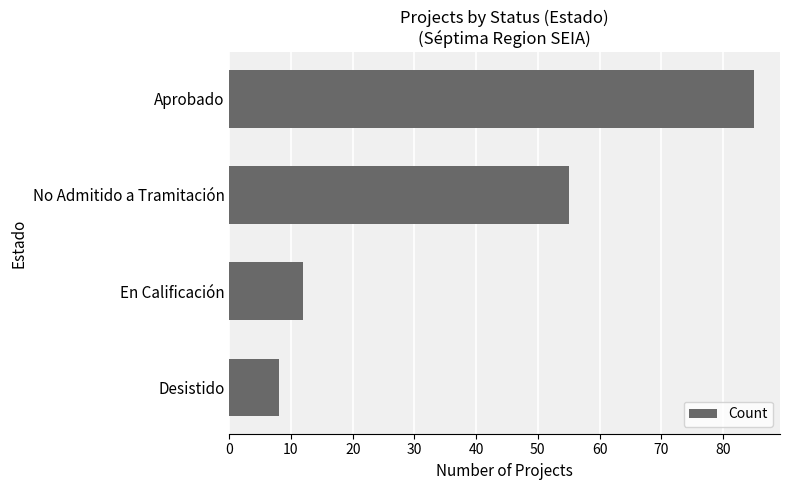

At which label is the value closest to 46?

No Admitido a Tramitación